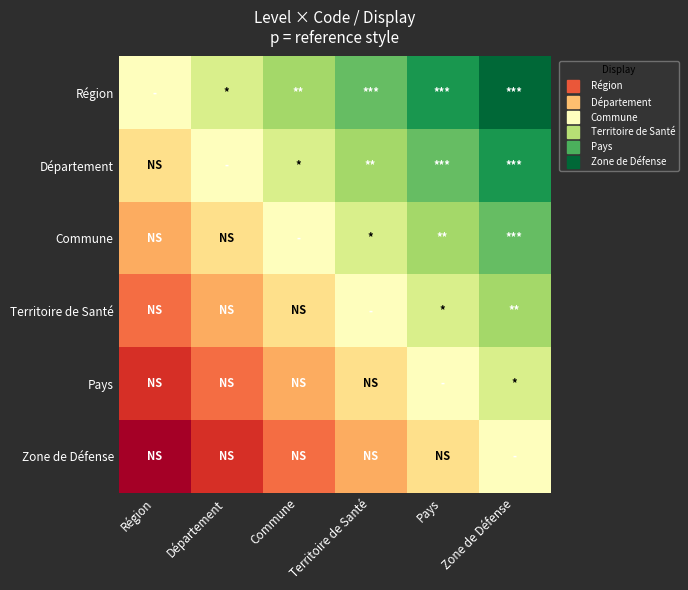

What is the minimum value shown in the chart?

-5